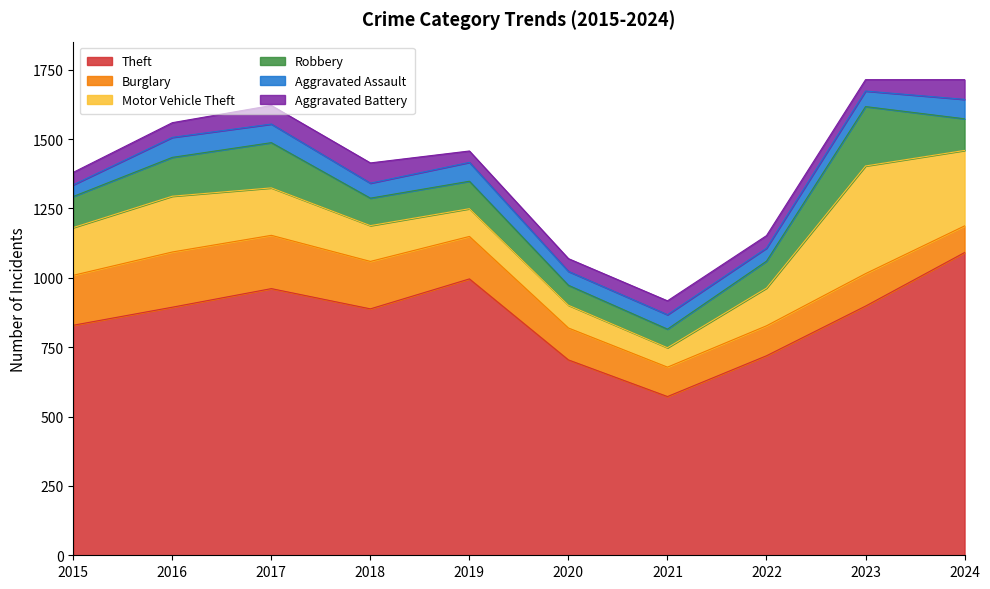

Rank the series at 2022 from lowest to highest value.

Aggravated Battery, Aggravated Assault, Robbery, Burglary, Motor Vehicle Theft, Theft